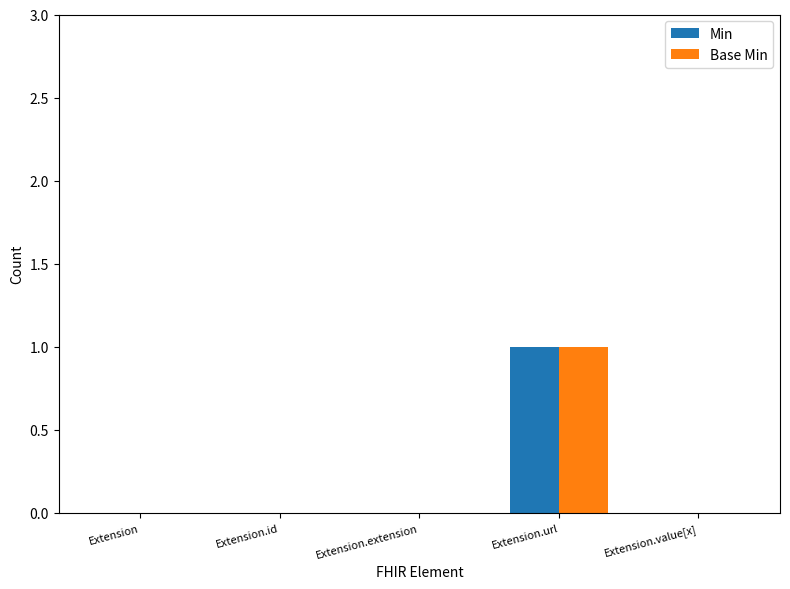

The value of Base Min at Extension.url is 2. True or false?

False